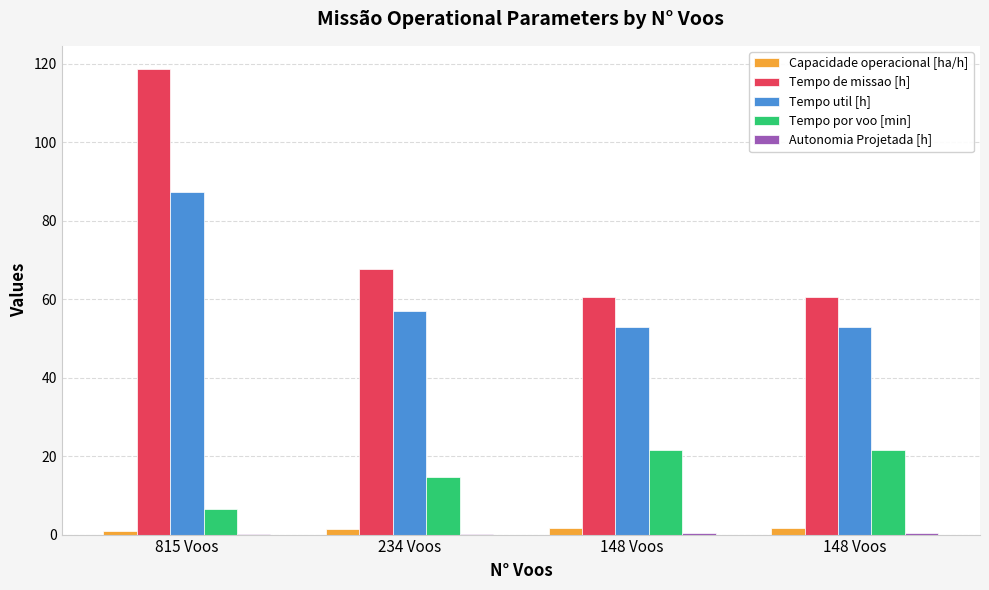

List the labels in order of Capacidade operacional [ha/h] value, largest first.

148 Voos, 148 Voos, 234 Voos, 815 Voos